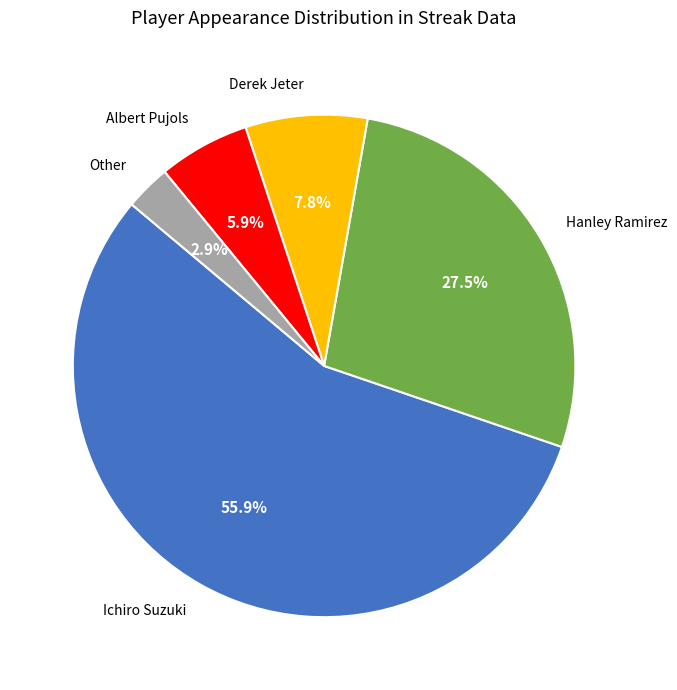

Which category has the smallest portion of the pie?

Other